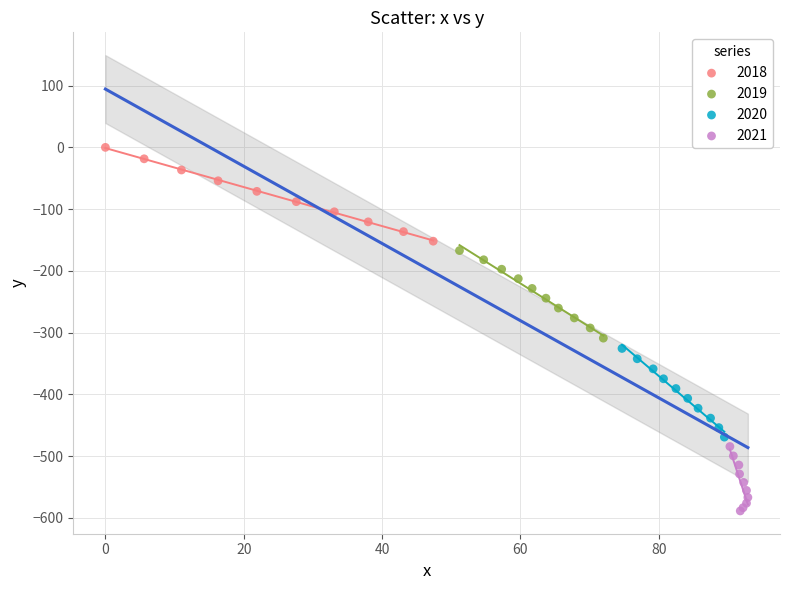

What are all the series names shown in the legend?

2018, 2019, 2020, 2021